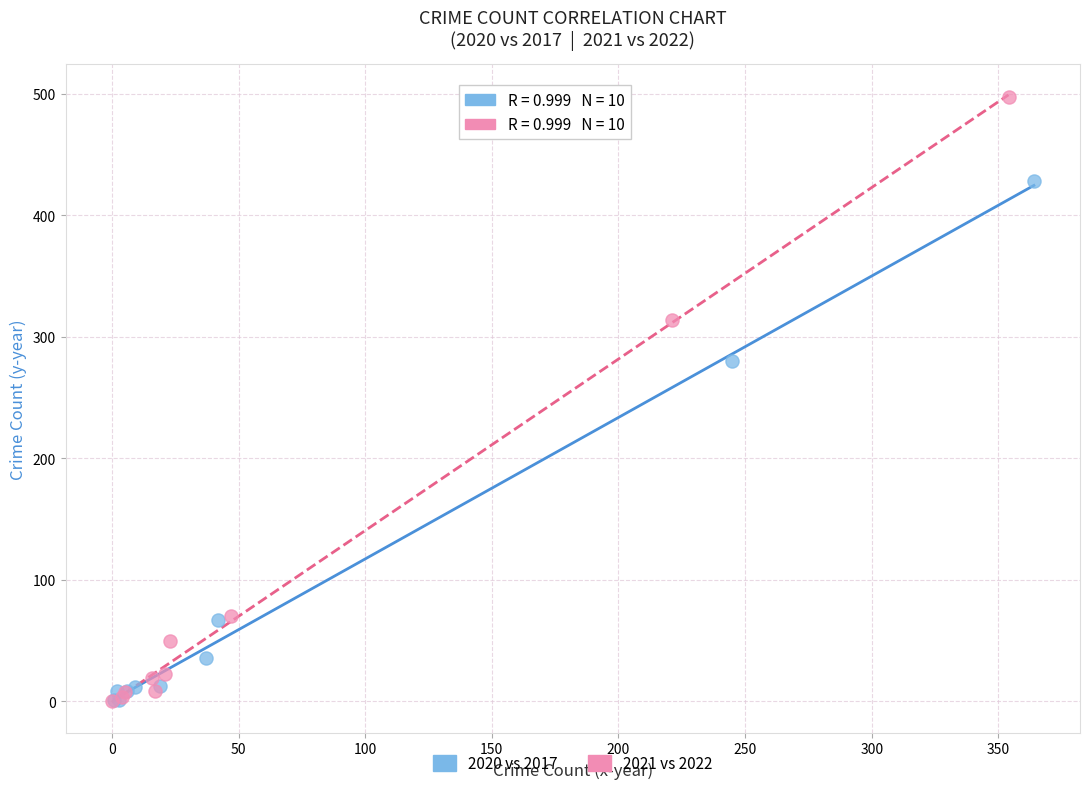

Which series reaches the maximum Y coordinate?

2021 vs 2022